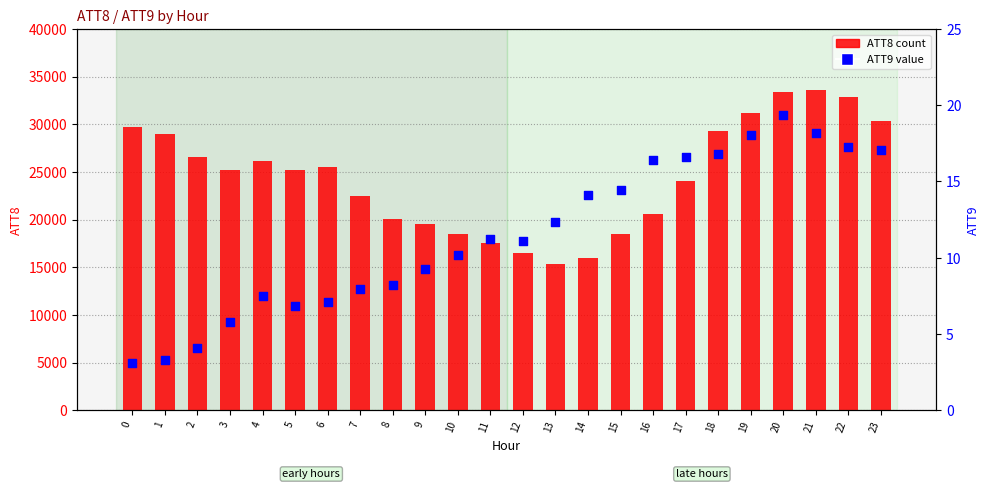

At how many categories does at least one series exceed 6678?

24